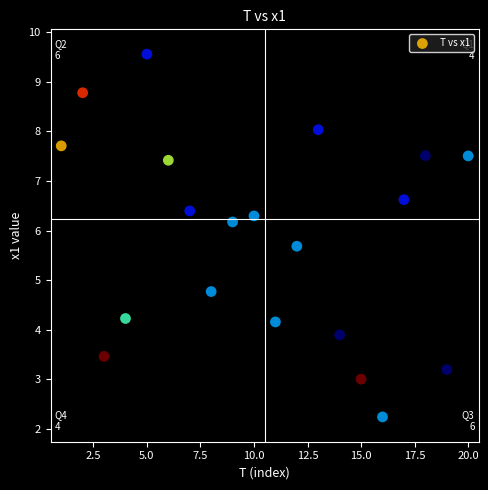

What is the range of Y values (max minus min)?

7.3